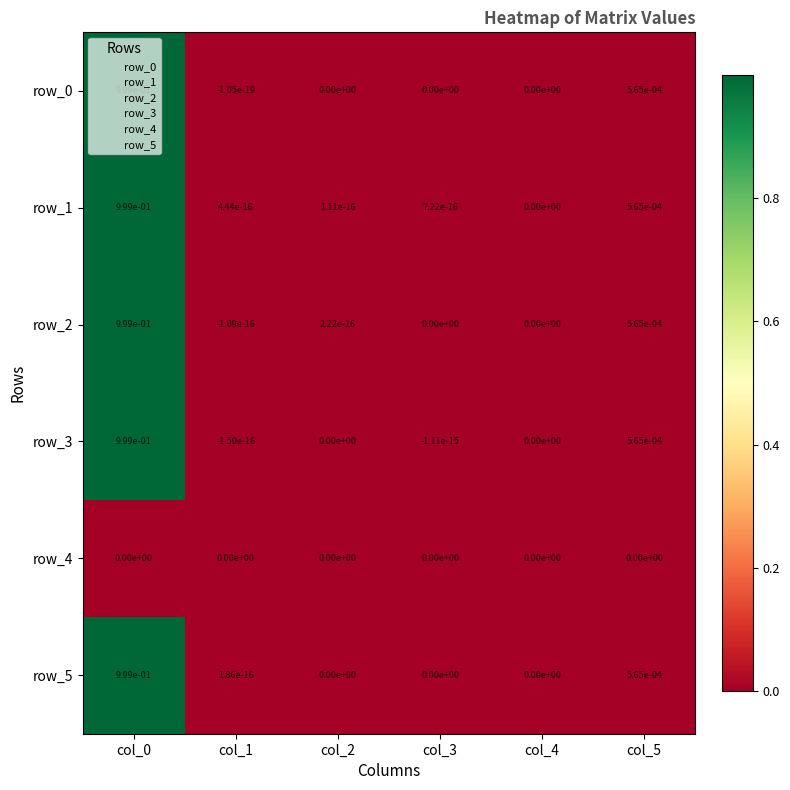

Is the value of row_0 at col_4 greater than the value of row_1 at col_0?

No